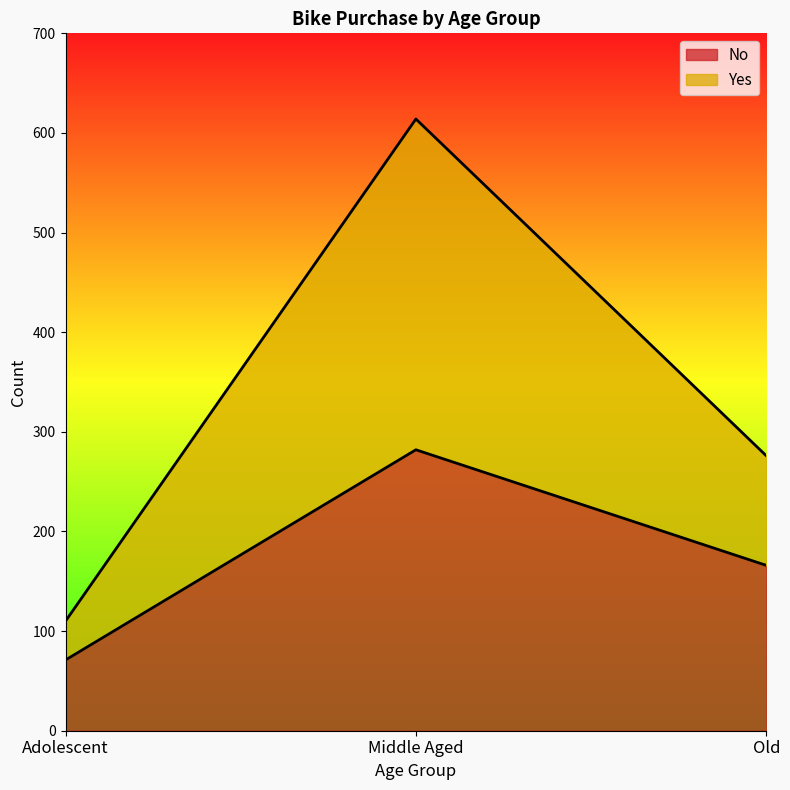

What value does the Yes series have at Adolescent, to the nearest 50?

100